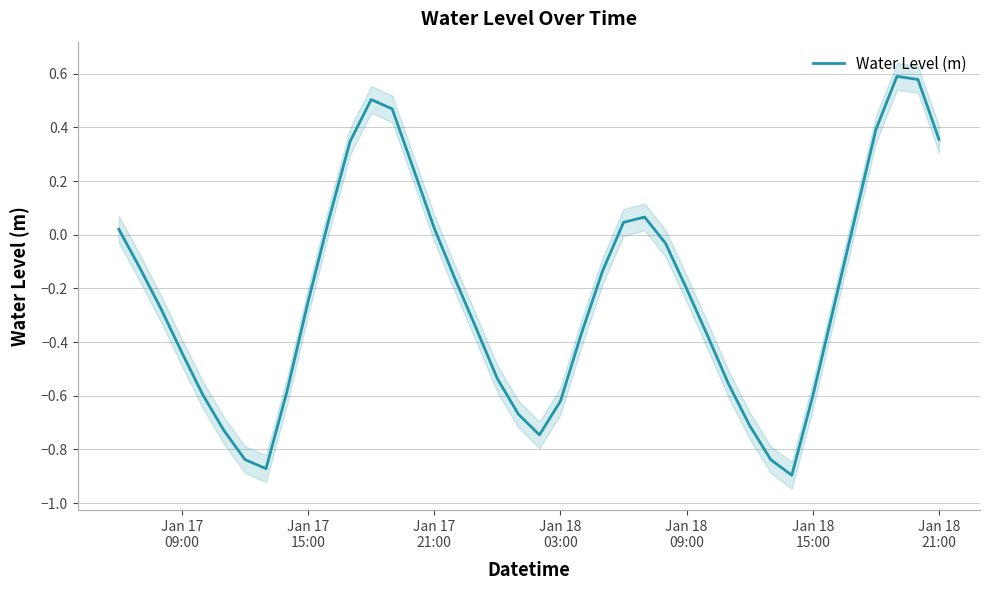

What is the maximum value shown in the chart?

0.6